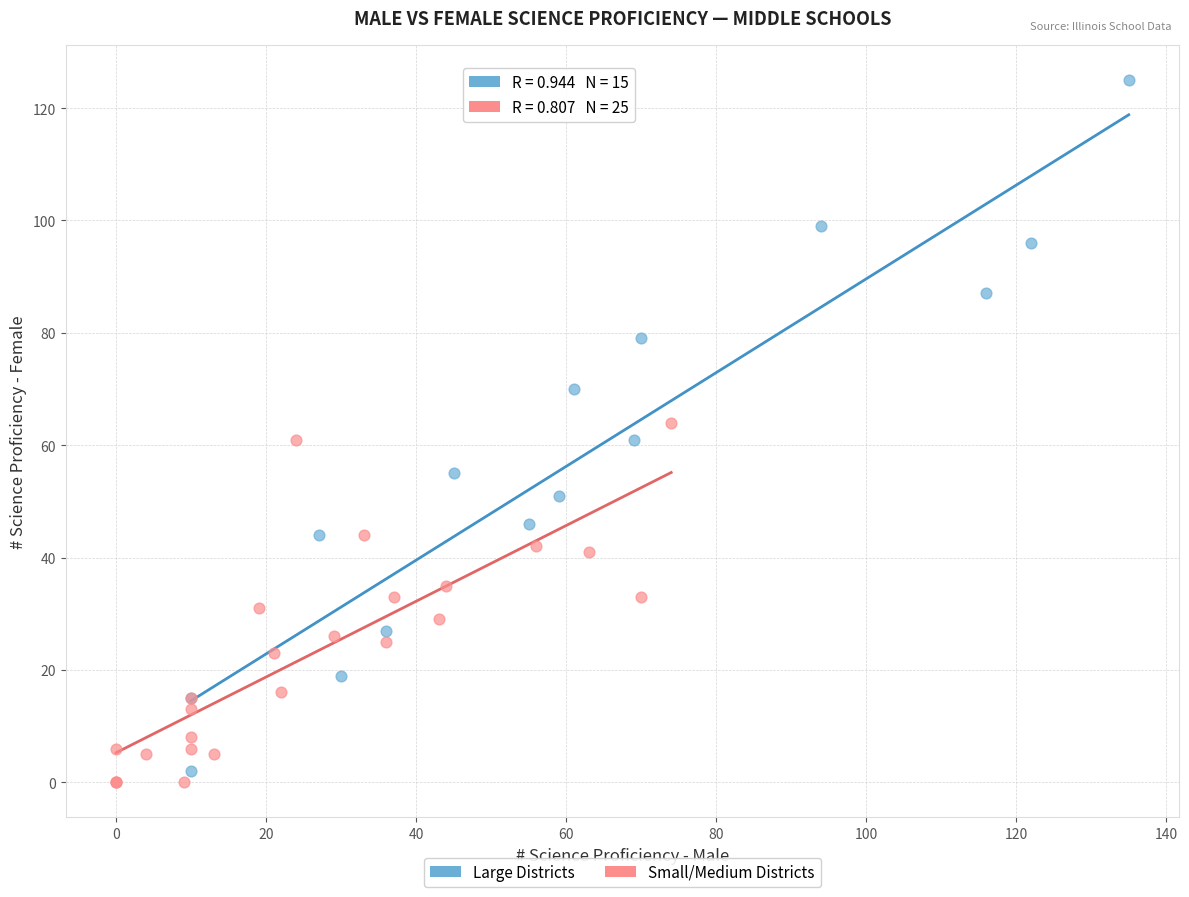

Which series contains the lowest Y value?

Small/Medium Districts